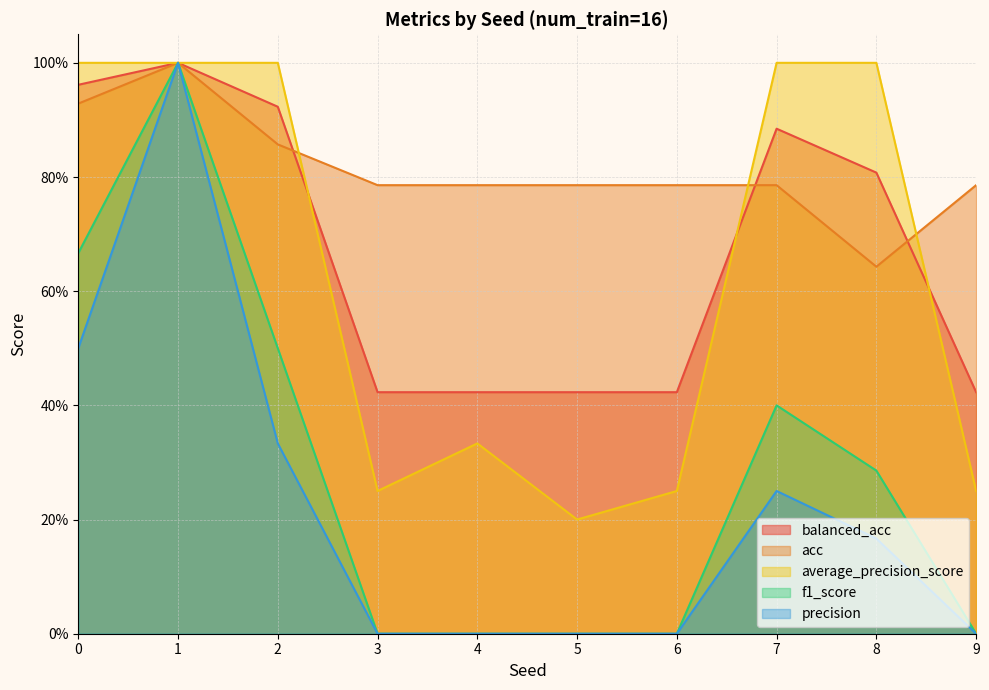

What is the difference between the highest and lowest values at 2?

0.7